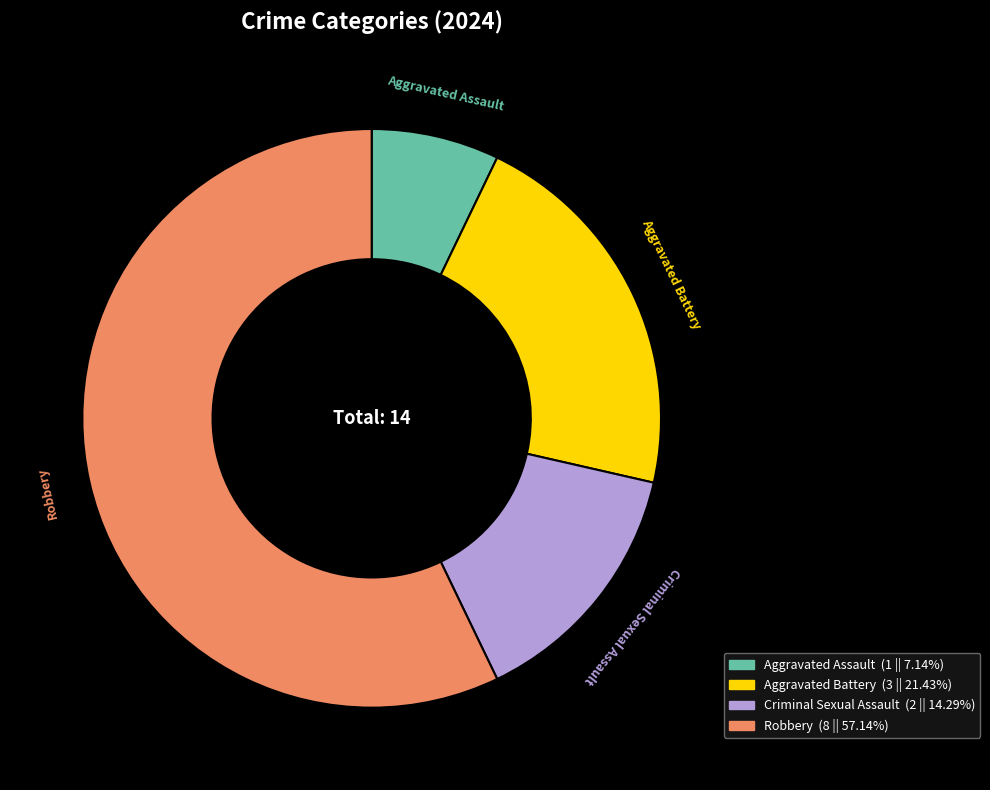

Does any single category account for the majority?

Yes